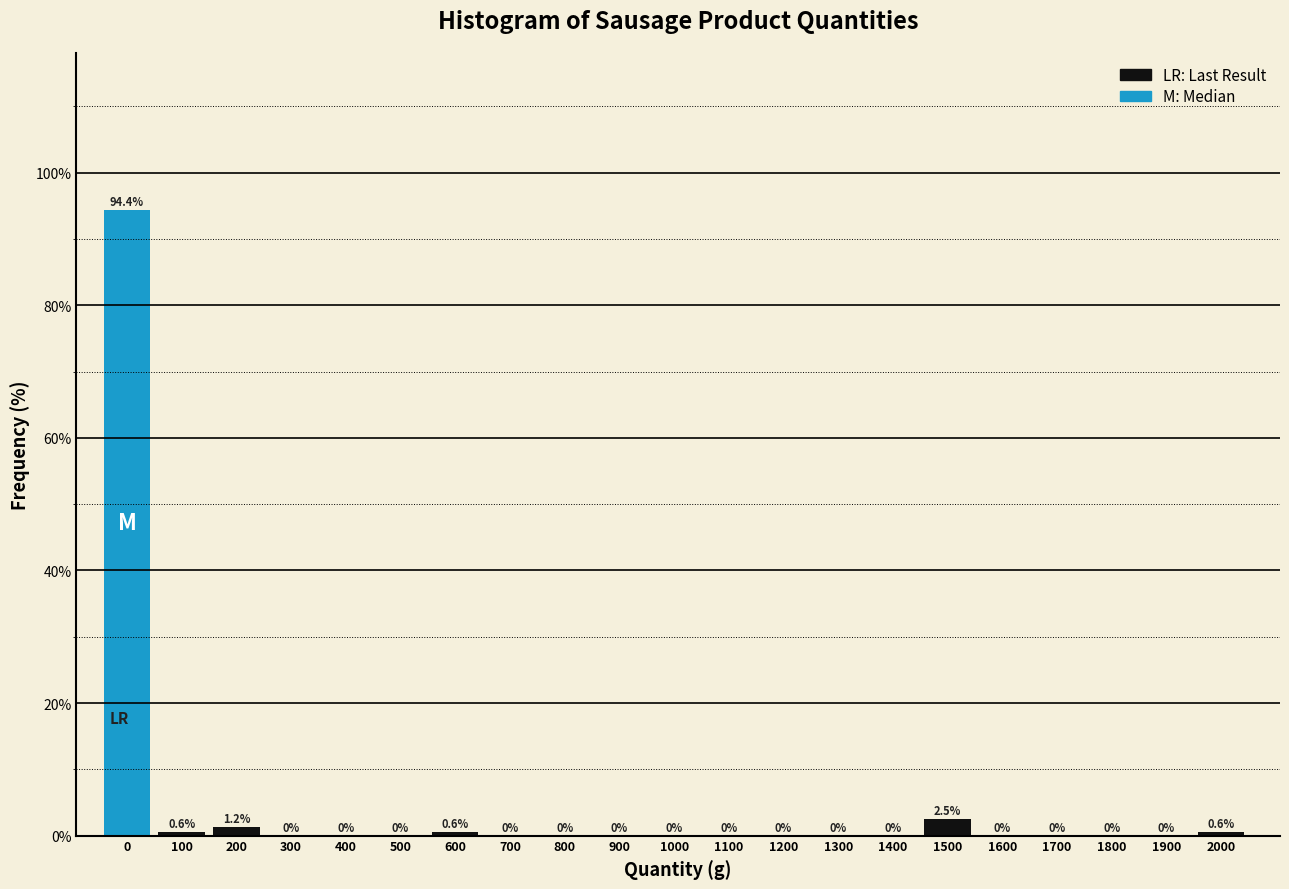

Reading right to left, list all the values displayed in this chart.

2000=0.6	1900=0.0	1800=0.0	1700=0.0	1600=0.0	1500=2.5	1400=0.0	1300=0.0	1200=0.0	1100=0.0	1000=0.0	900=0.0	800=0.0	700=0.0	600=0.6	500=0.0	400=0.0	300=0.0	200=1.2	100=0.6	0=94.4